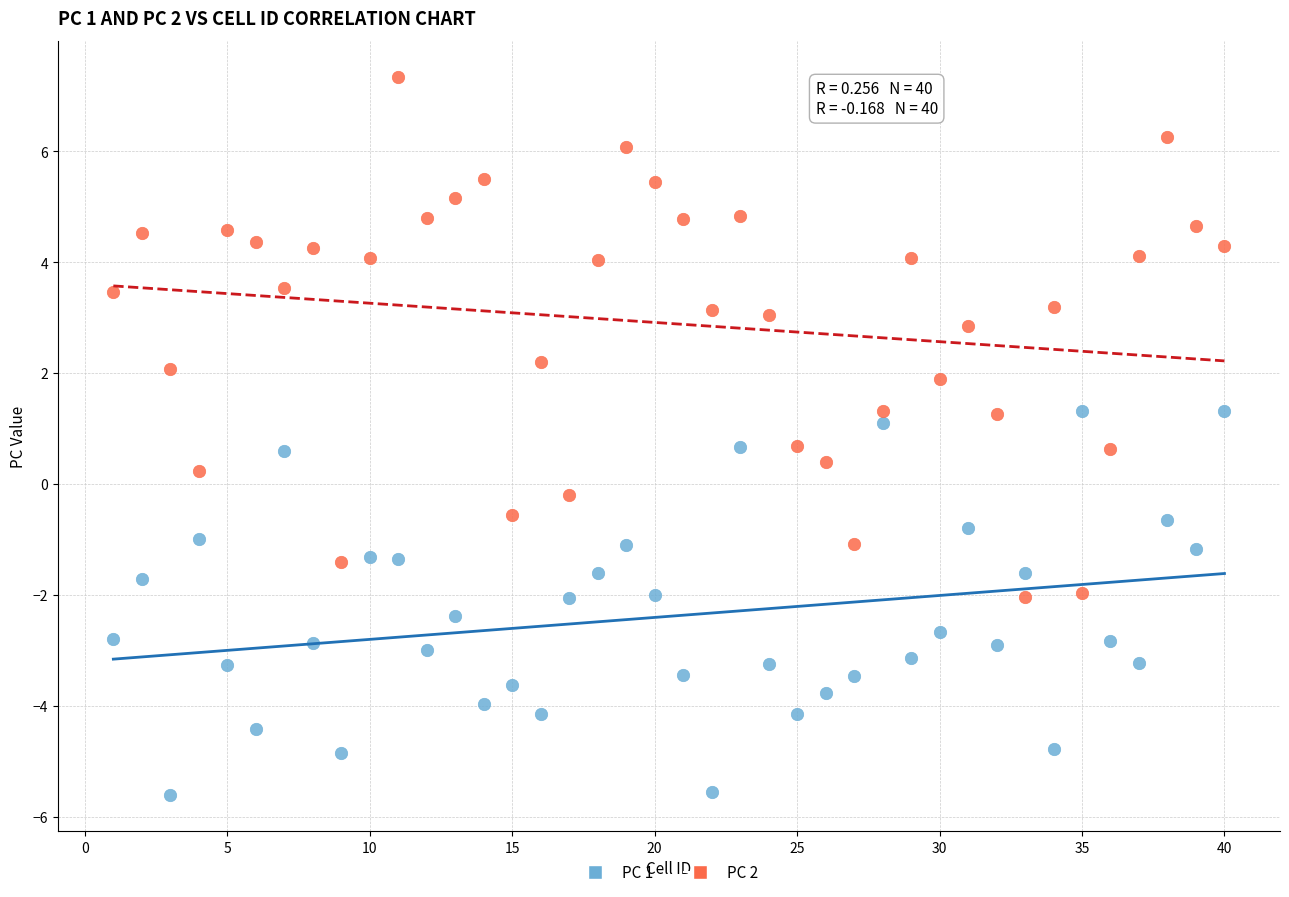

Which series has the largest Y range (max minus min)?

PC 2